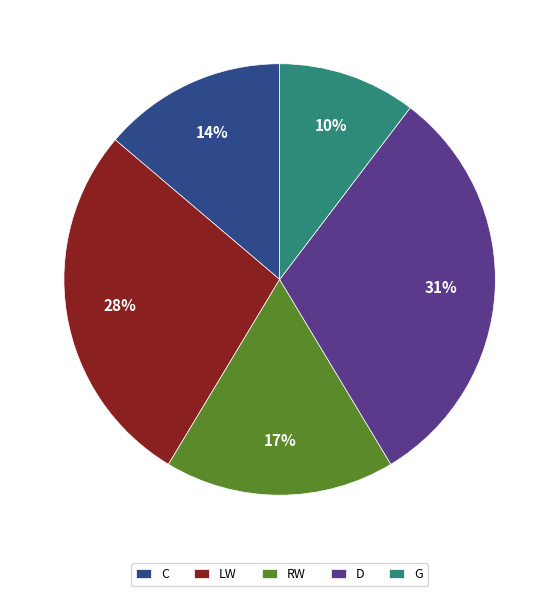

How many slices are in this pie chart?

5